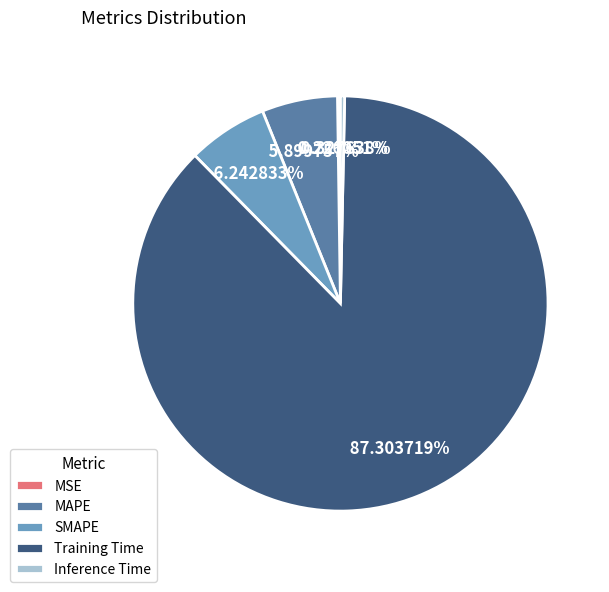

Which category has the biggest portion of the pie?

Training Time